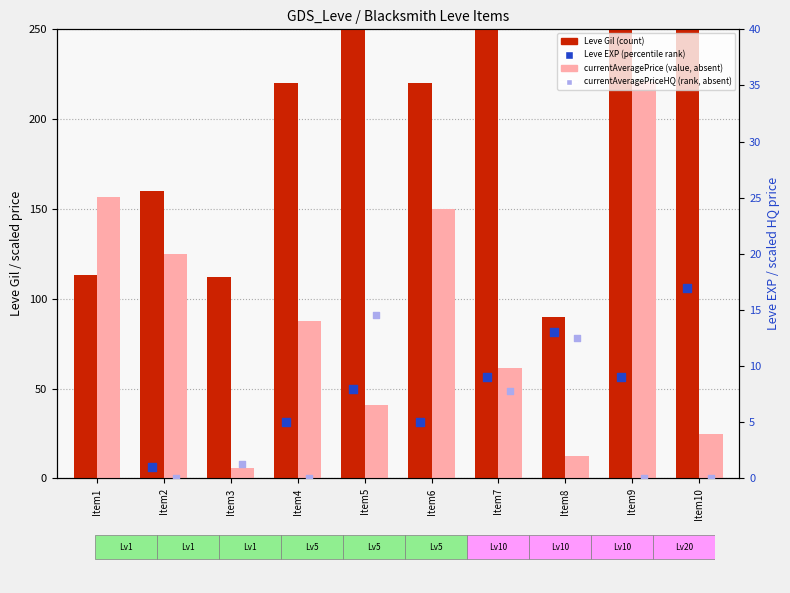

At which category is the sum across all series the highest?

Item9